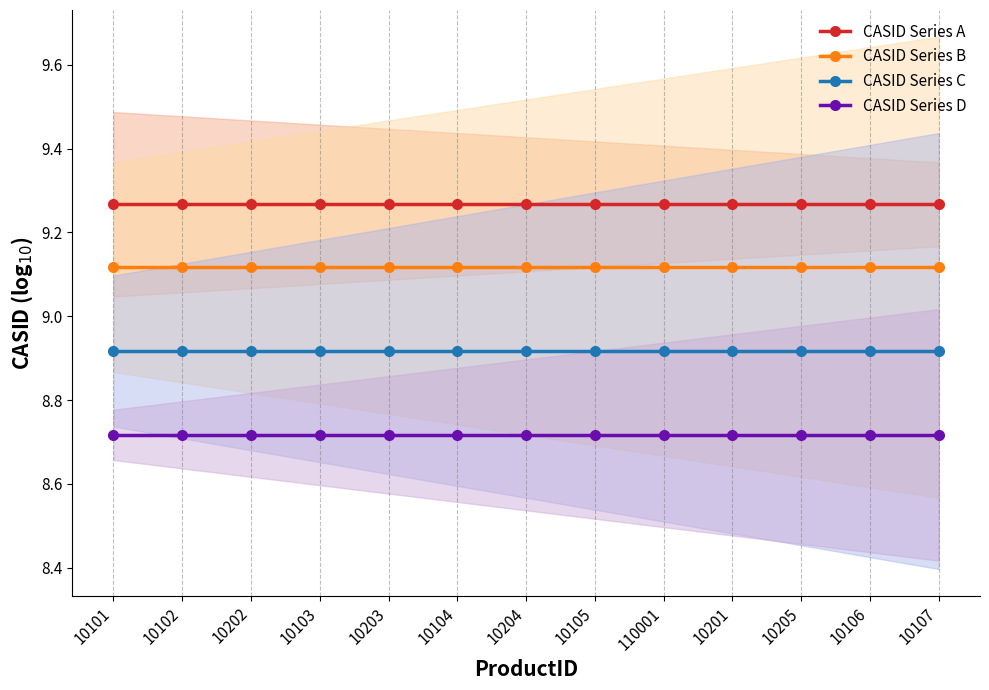

Is it true that CASID Series B equals 9.1 at 10103?

True